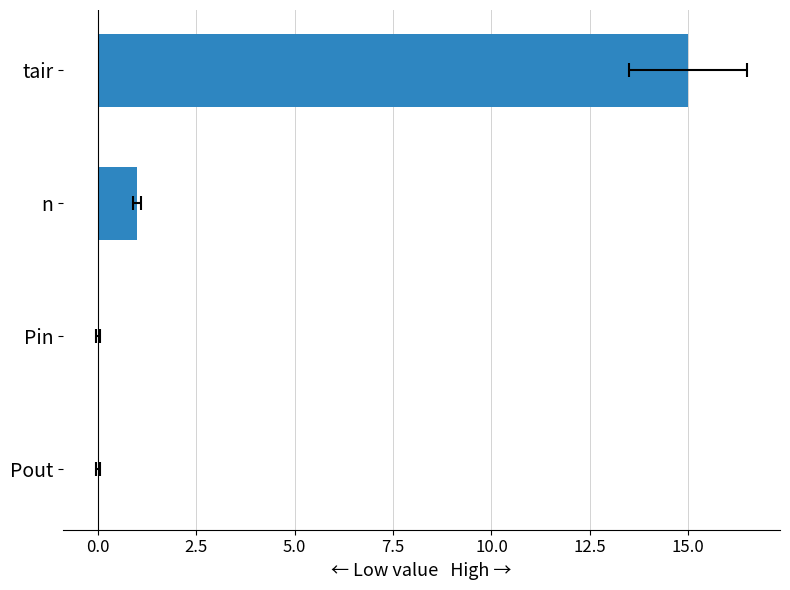

What is the sum of all values?

16